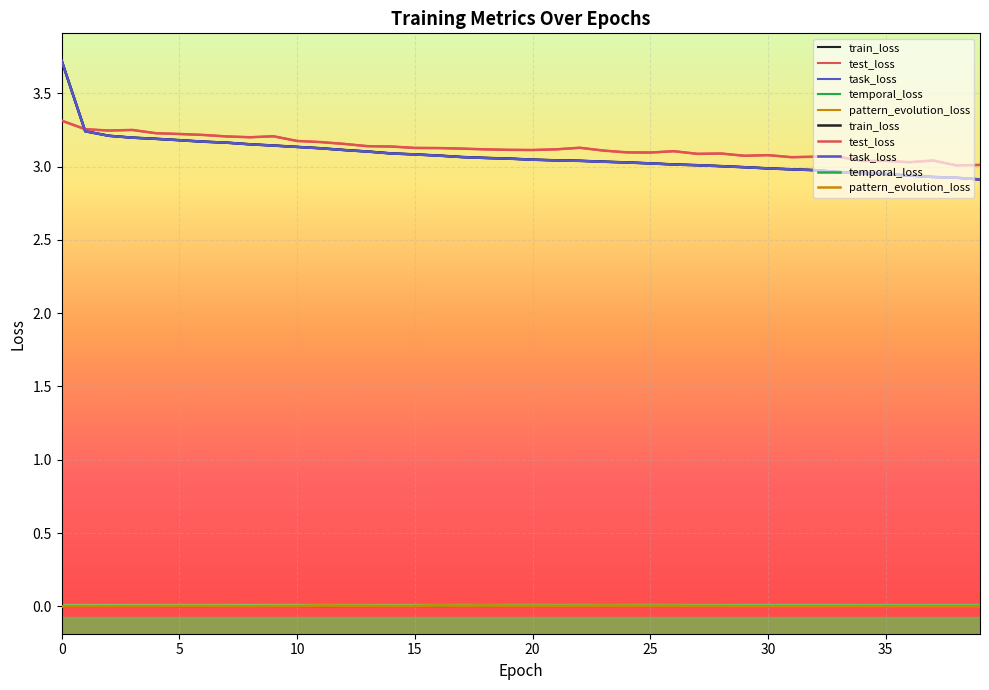

Between which two adjacent categories do temporal_loss and pattern_evolution_loss first intersect?

27 and 28